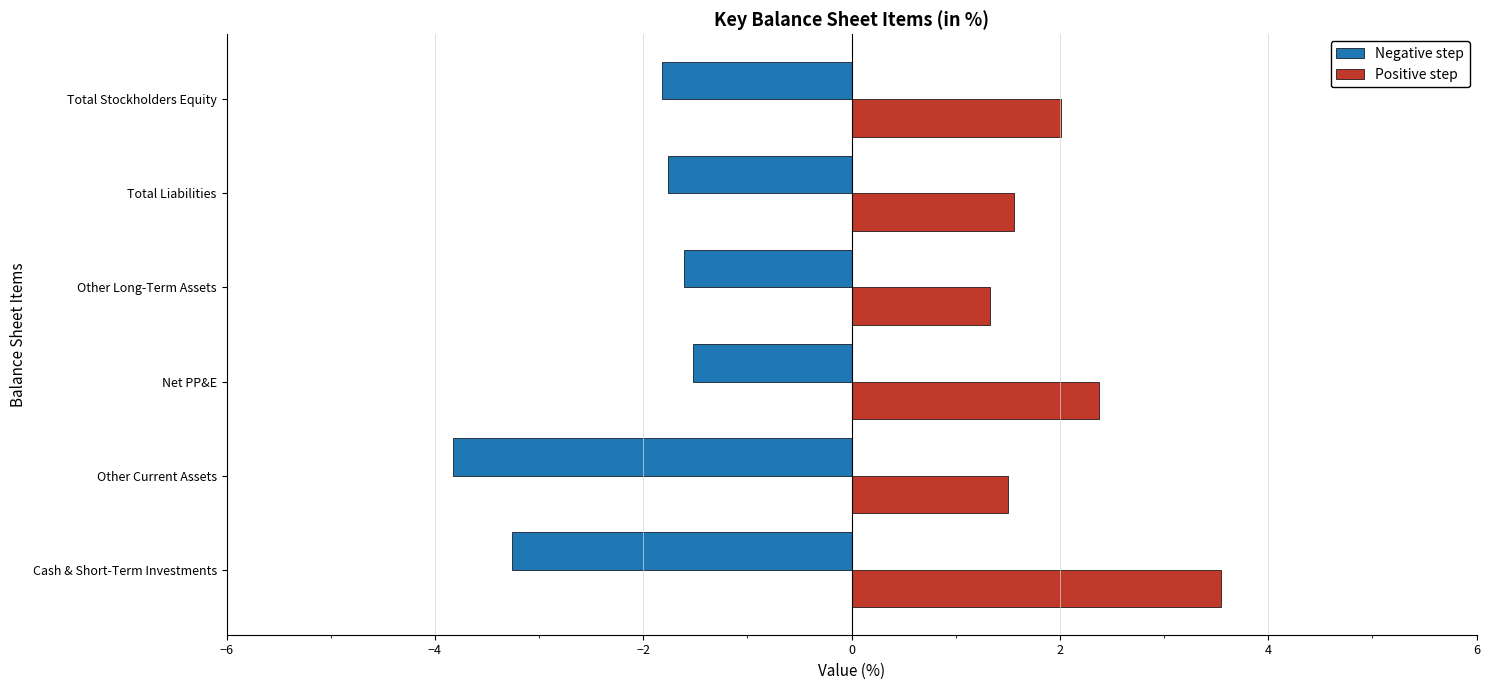

At which category does the chart reach its minimum across all series?

Other Current Assets